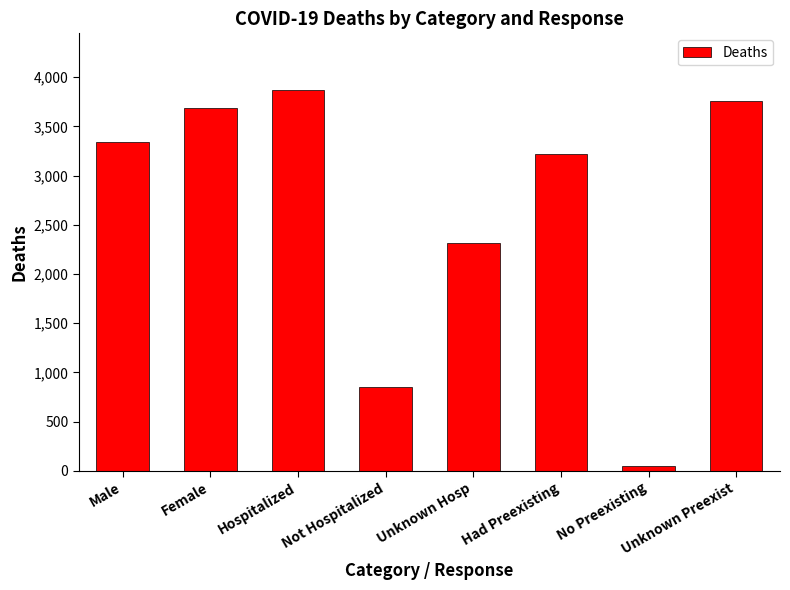

What is the change in value from Unknown Hosp to Had Preexisting?

+909